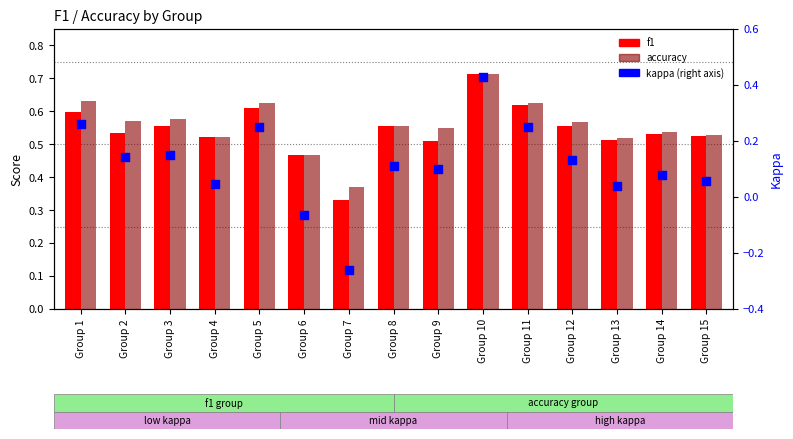

Which series reaches the minimum Y coordinate?

kappa